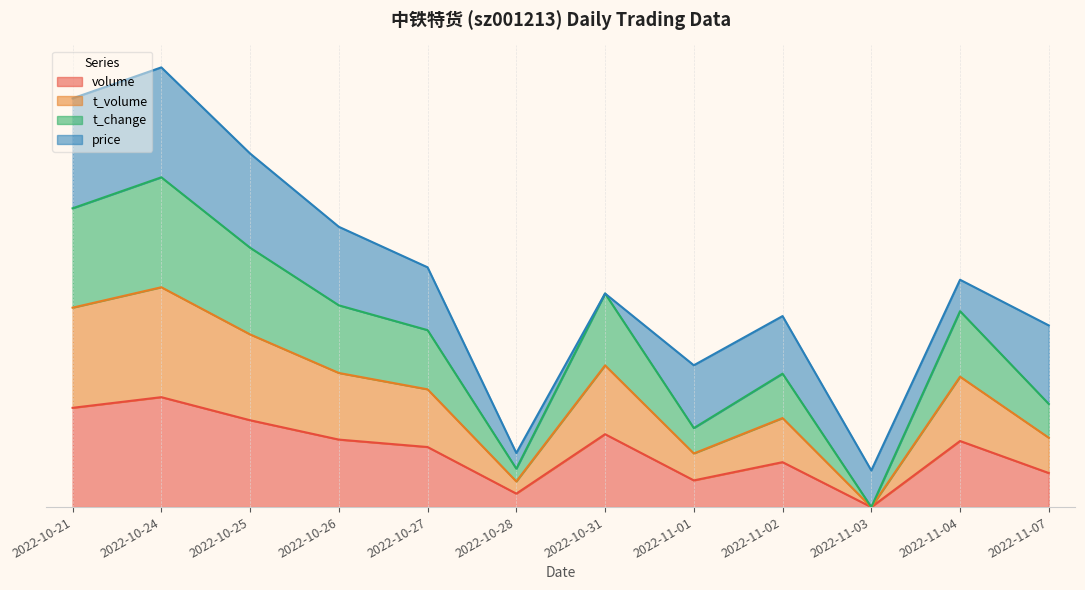

Count the number of categories in the chart.

12